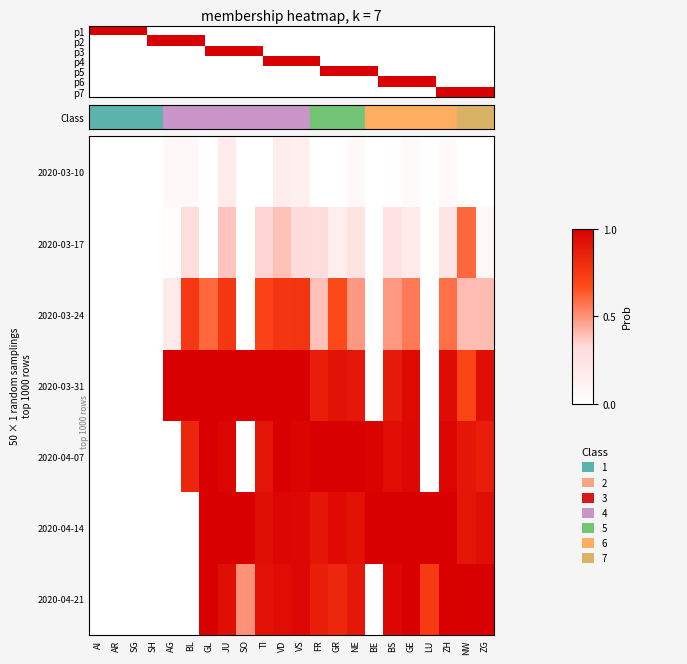

Reading left to right, transcribe all the data shown in this chart.

2020-03-10: AI=0.0	AR=0.0	SG=0.0	SH=0.0	AG=0.1	BL=0.1	GL=0.0	JU=0.2	SO=0.0	TI=0.0	VD=0.2	VS=0.1	FR=0.0	GR=0.0	NE=0.1	BE=0.0	BS=0.0	GE=0.0	LU=0.0	ZH=0.1	NW=0.0	ZG=0.0
2020-03-17: AI=0.0	AR=0.0	SG=0.0	SH=0.0	AG=0.0	BL=0.3	GL=0.0	JU=0.4	SO=0.0	TI=0.3	VD=0.4	VS=0.3	FR=0.3	GR=0.1	NE=0.2	BE=0.0	BS=0.3	GE=0.2	LU=0.0	ZH=0.2	NW=0.6	ZG=0.1
2020-03-24: AI=0.0	AR=0.0	SG=0.0	SH=0.0	AG=0.2	BL=0.8	GL=0.6	JU=0.8	SO=0.0	TI=0.7	VD=0.8	VS=0.8	FR=0.4	GR=0.7	NE=0.5	BE=0.0	BS=0.5	GE=0.6	LU=0.0	ZH=0.6	NW=0.4	ZG=0.4
2020-03-31: AI=0.0	AR=0.0	SG=0.0	SH=0.0	AG=1.0	BL=1.0	GL=1.0	JU=1.0	SO=1.0	TI=1.0	VD=1.0	VS=1.0	FR=0.9	GR=0.9	NE=0.9	BE=0.0	BS=0.9	GE=1.0	LU=0.0	ZH=0.9	NW=0.7	ZG=0.9
2020-04-07: AI=0.0	AR=0.0	SG=0.0	SH=0.0	AG=0.0	BL=0.8	GL=1.0	JU=1.0	SO=0.0	TI=0.9	VD=1.0	VS=1.0	FR=1.0	GR=1.0	NE=1.0	BE=1.0	BS=0.9	GE=1.0	LU=0.0	ZH=1.0	NW=0.9	ZG=0.9
2020-04-14: AI=0.0	AR=0.0	SG=0.0	SH=0.0	AG=0.0	BL=0.0	GL=1.0	JU=1.0	SO=1.0	TI=0.9	VD=1.0	VS=1.0	FR=0.9	GR=1.0	NE=0.9	BE=1.0	BS=1.0	GE=1.0	LU=1.0	ZH=1.0	NW=0.9	ZG=0.9
2020-04-21: AI=0.0	AR=0.0	SG=0.0	SH=0.0	AG=0.0	BL=0.0	GL=1.0	JU=0.9	SO=0.5	TI=0.9	VD=0.9	VS=1.0	FR=0.9	GR=0.8	NE=0.9	BE=0.0	BS=1.0	GE=1.0	LU=0.7	ZH=1.0	NW=1.0	ZG=1.0